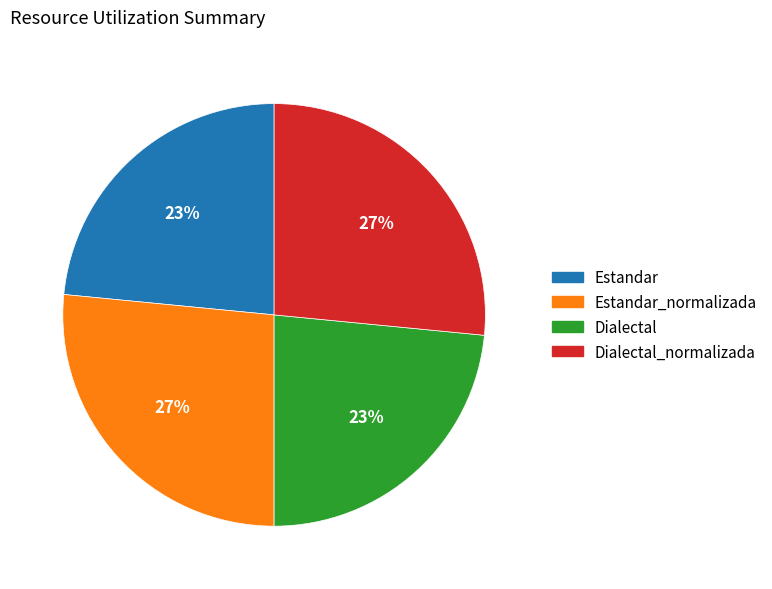

To the nearest percent, what is the average slice percentage?

25%